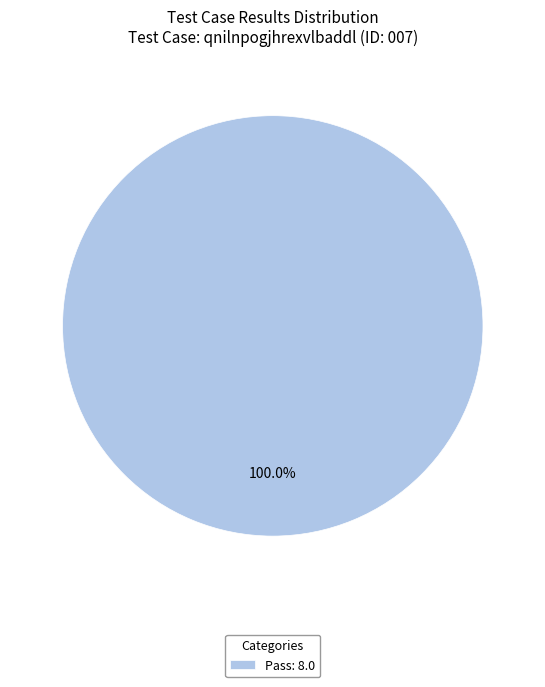

Which category accounts for the majority?

Pass: 8.0